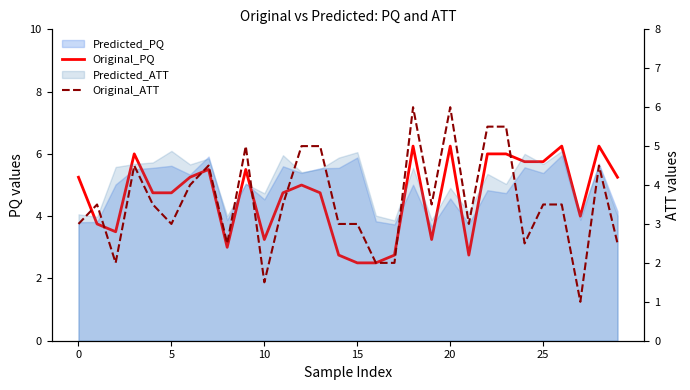

Count the number of categories in the chart.

30